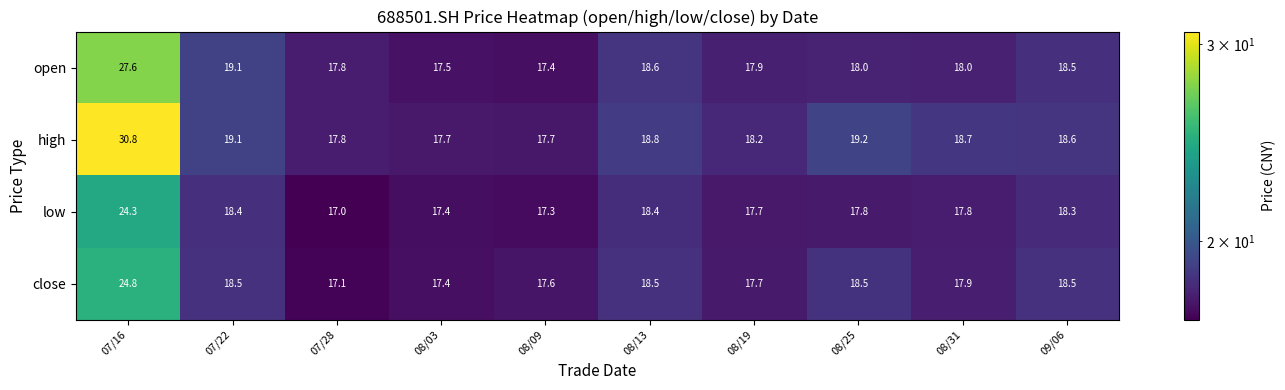

Between 07/16 and 07/28, which series saw the biggest shift?

high